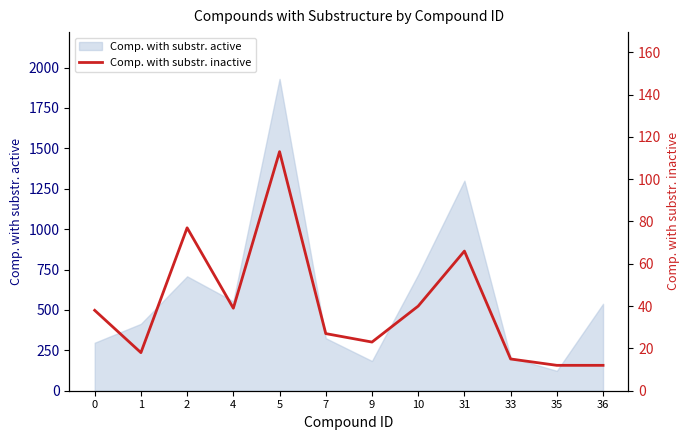

What is the value of the 1st point from the left?

38